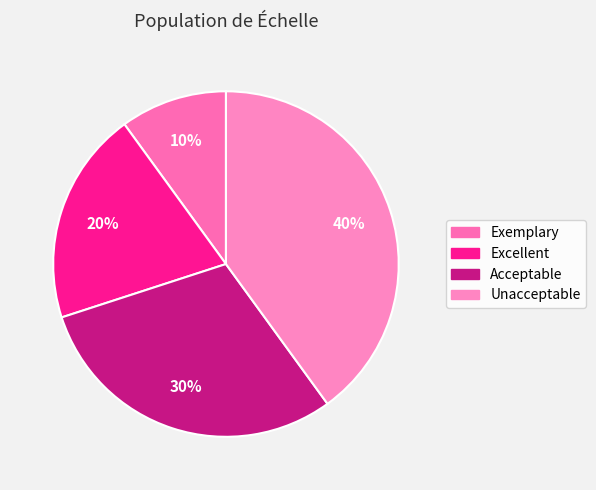

Count the number of slices in the pie.

4